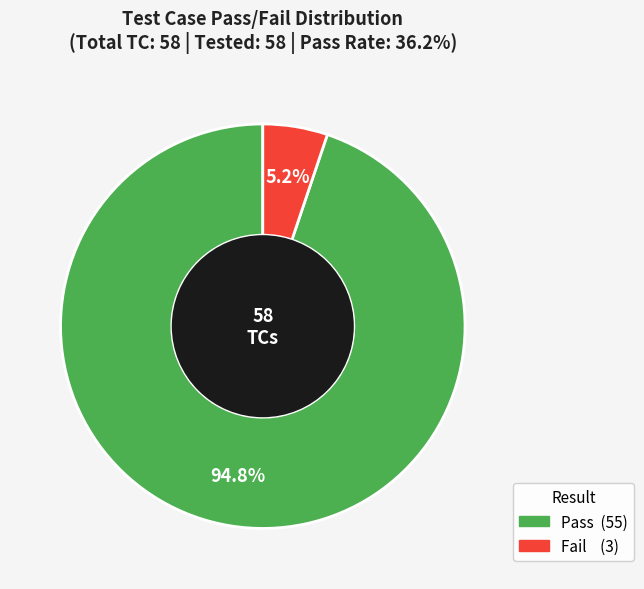

Rank the categories by value from lowest to highest.

Fail, Pass